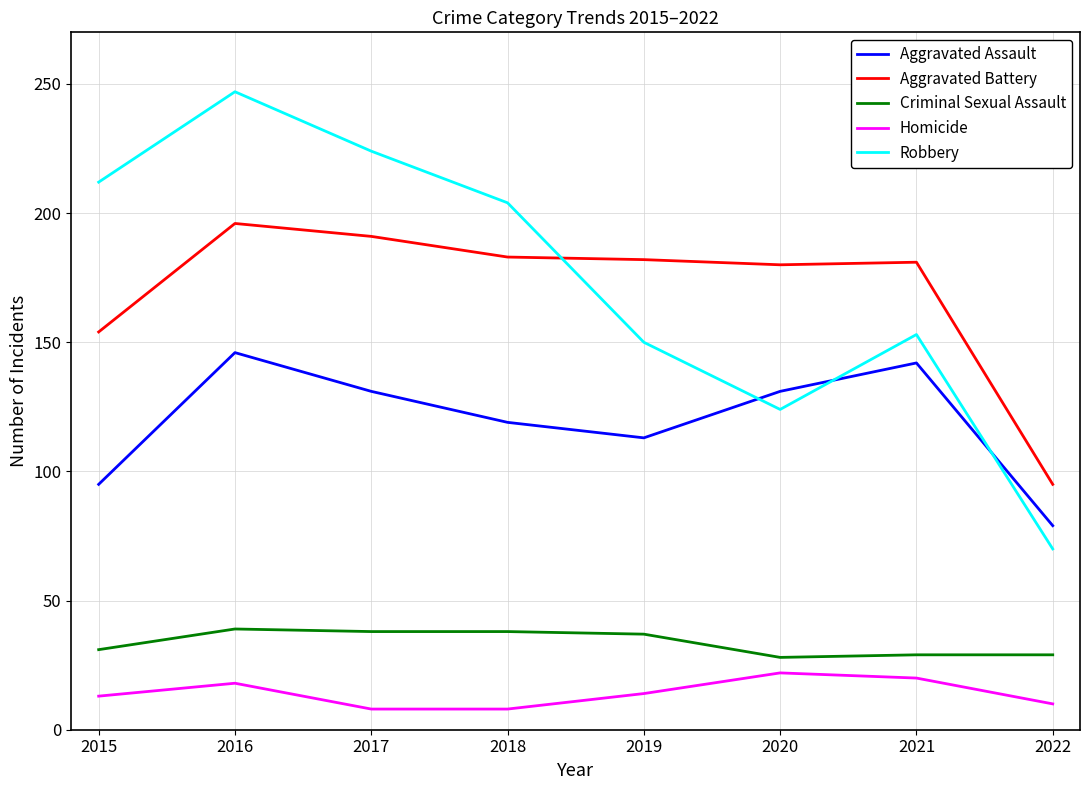

How many interior local peaks does the Robbery series have?

2